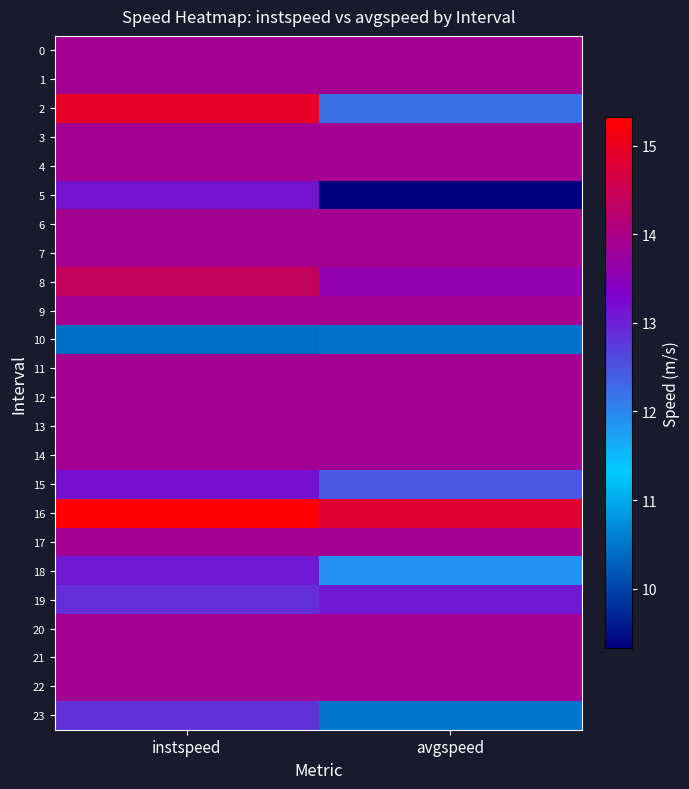

Which series has the largest total across all categories?

16